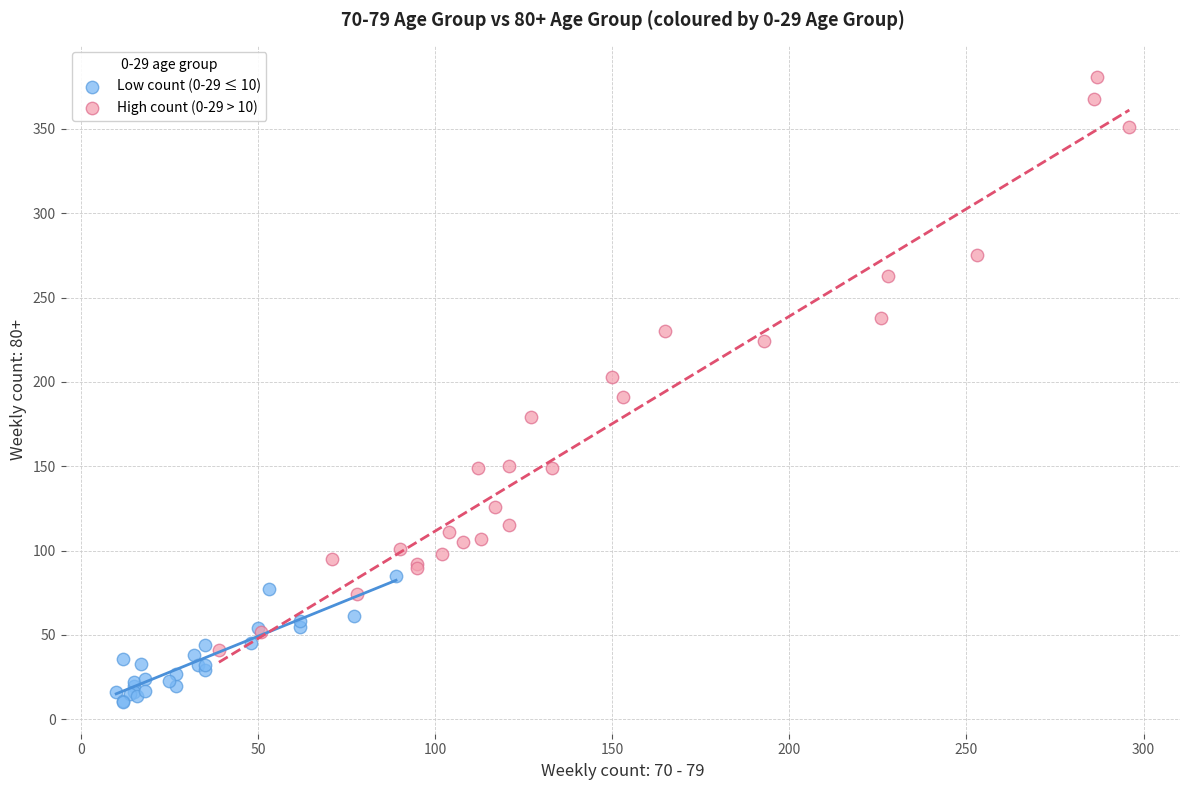

Which series has the largest Y range (max minus min)?

High count (0-29 > 10)